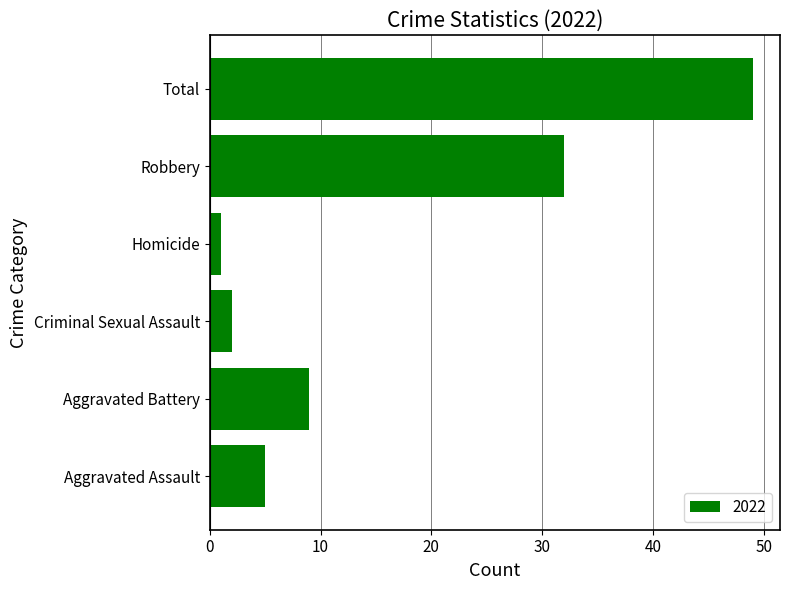

Which has a higher value, Total or Homicide?

Total